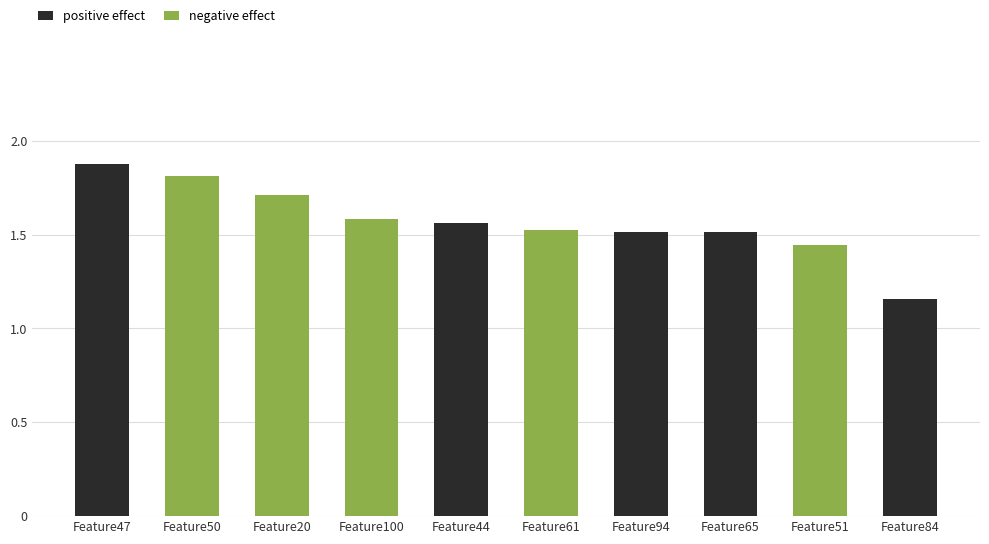

Which series has the largest range (max minus min)?

positive effect